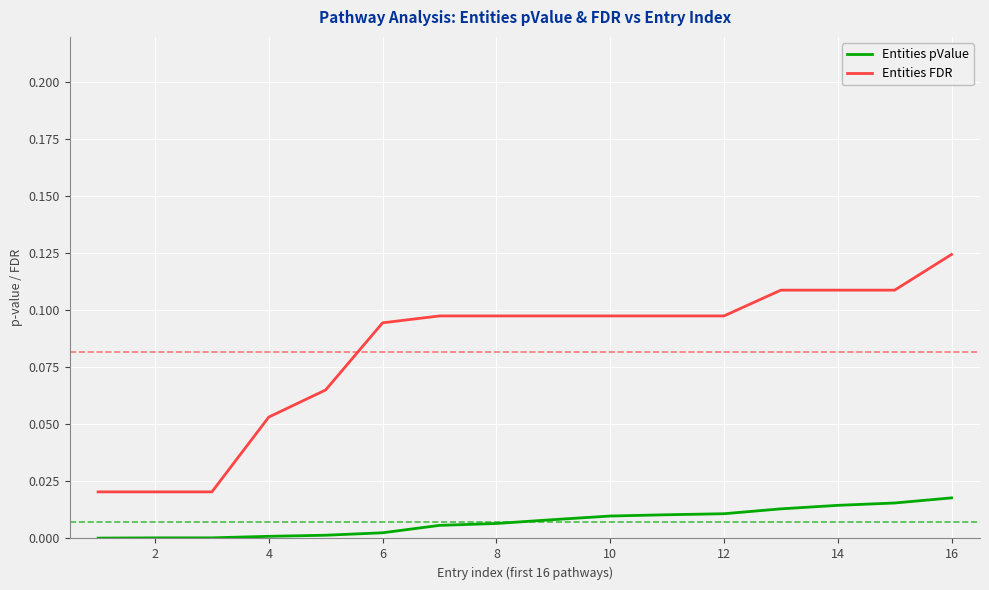

Rank the series by their average value, from highest to lowest.

Entities FDR, Entities pValue